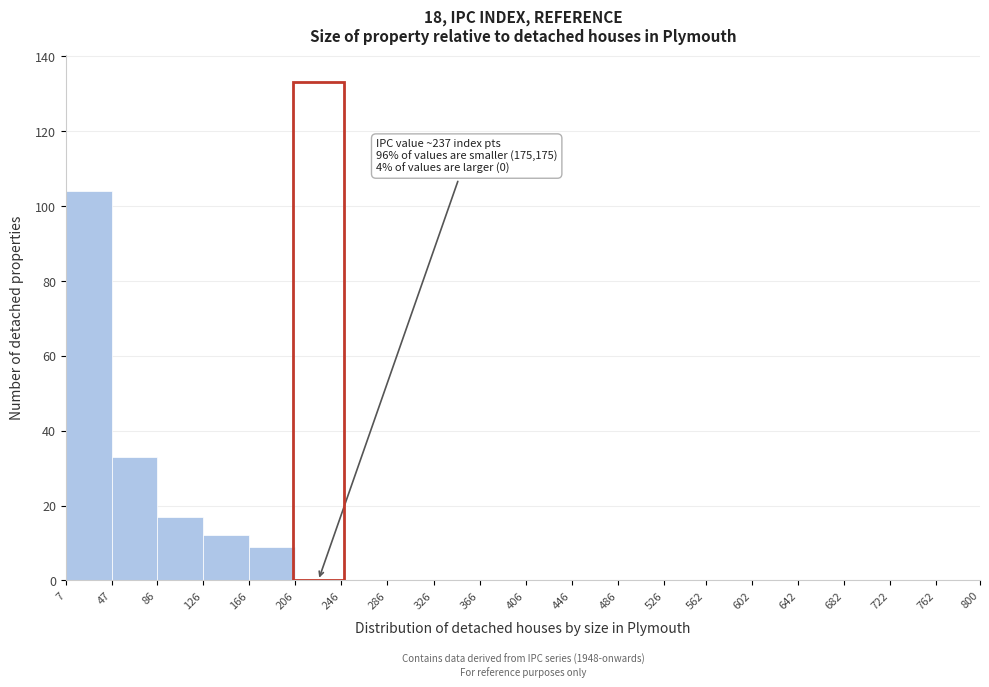

Over which range of the x-axis is the bar tallest?

7 to 47